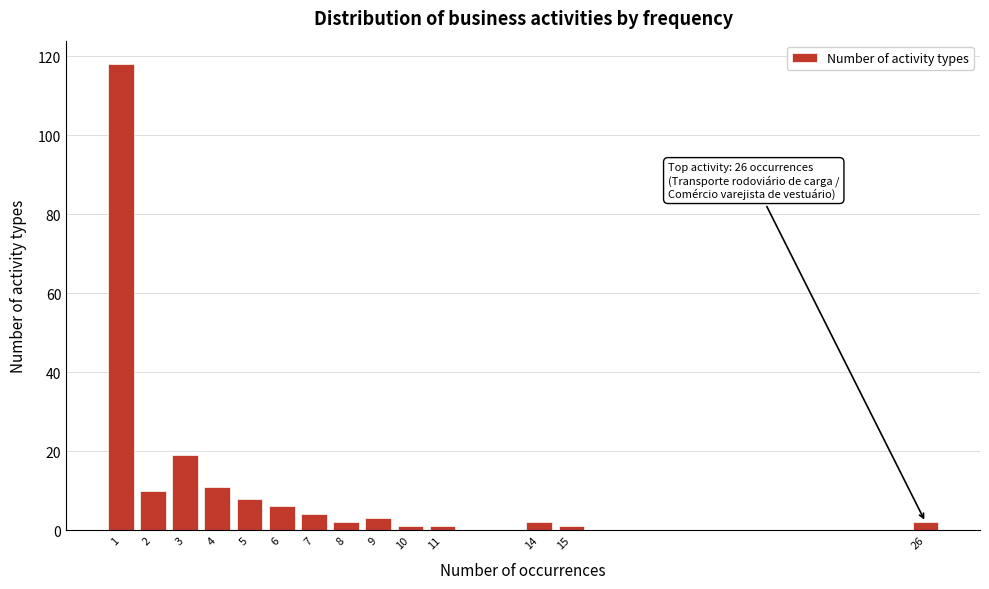

Reading right to left, what are all the values shown in this chart?

2	1	2	1	1	3	2	4	6	8	11	19	10	118